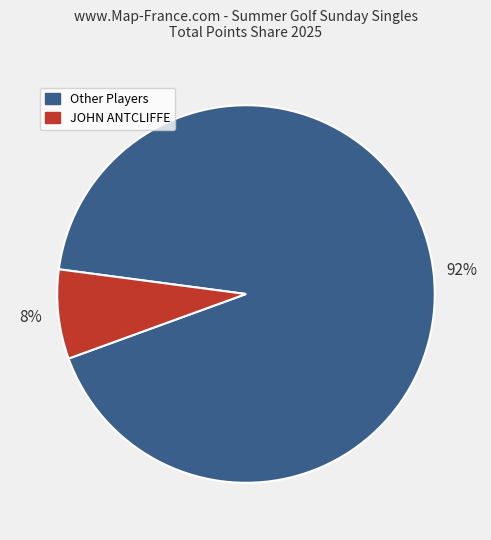

Is there a majority slice in this chart?

Yes